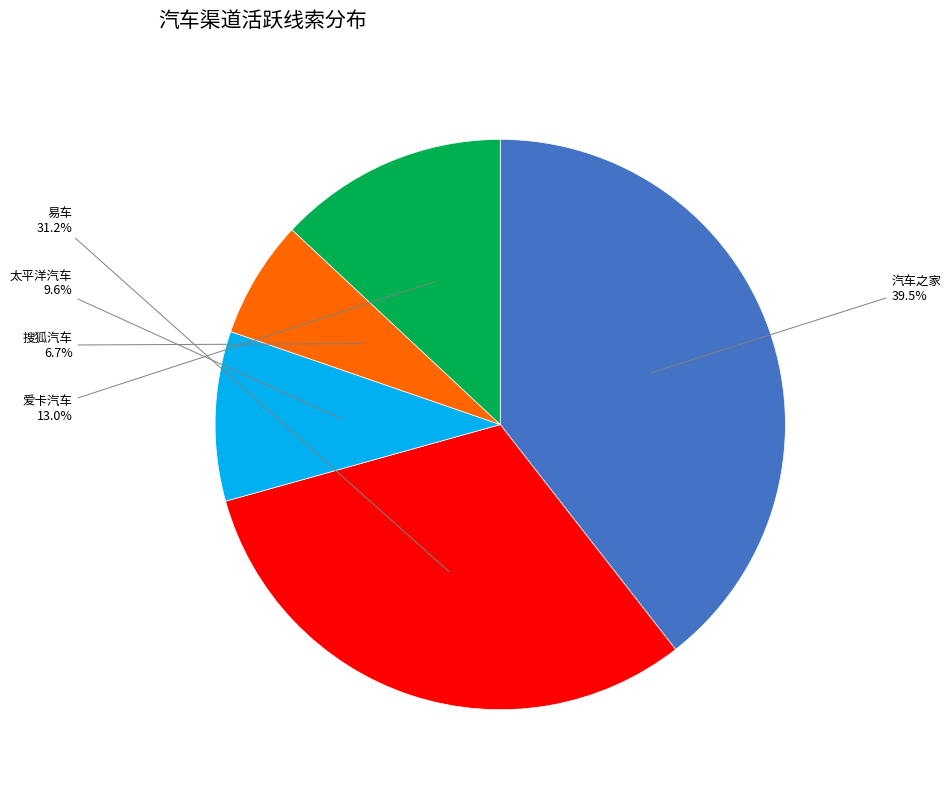

To the nearest percent, what is the difference between the 易车 and 汽车之家 slice percentages?

8%